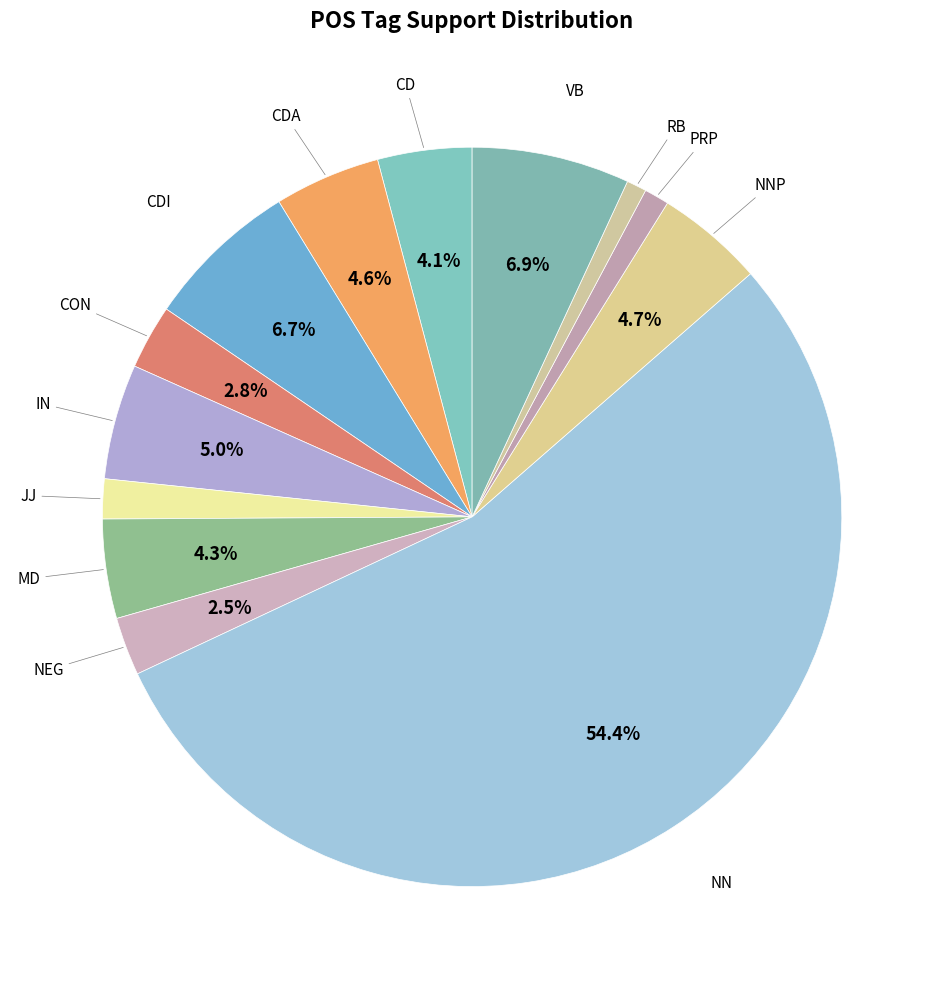

How many slices are in this pie chart?

13